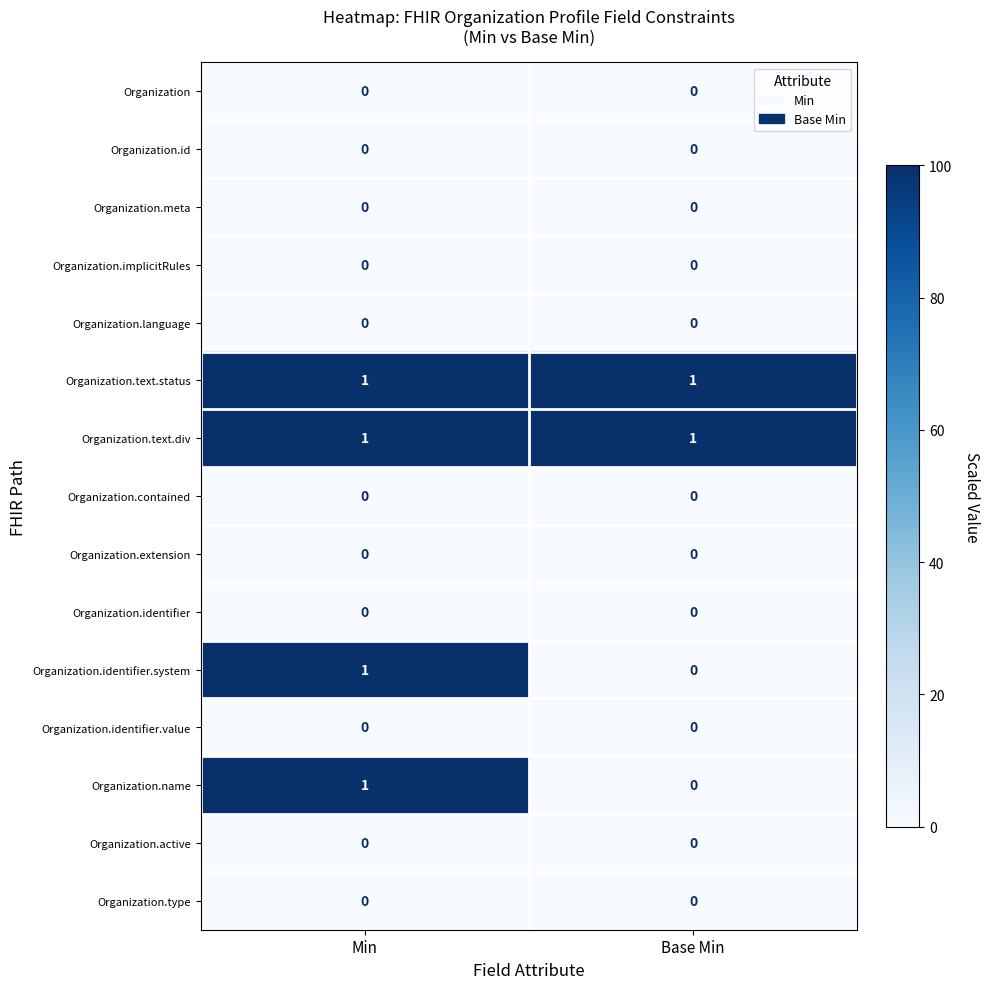

Reading left to right, transcribe all the data shown in this chart.

Organization: 0	0
Organization.id: 0	0
Organization.meta: 0	0
Organization.implicitRules: 0	0
Organization.language: 0	0
Organization.text.status: 1	1
Organization.text.div: 1	1
Organization.contained: 0	0
Organization.extension: 0	0
Organization.identifier: 0	0
Organization.identifier.system: 1	0
Organization.identifier.value: 0	0
Organization.name: 1	0
Organization.active: 0	0
Organization.type: 0	0